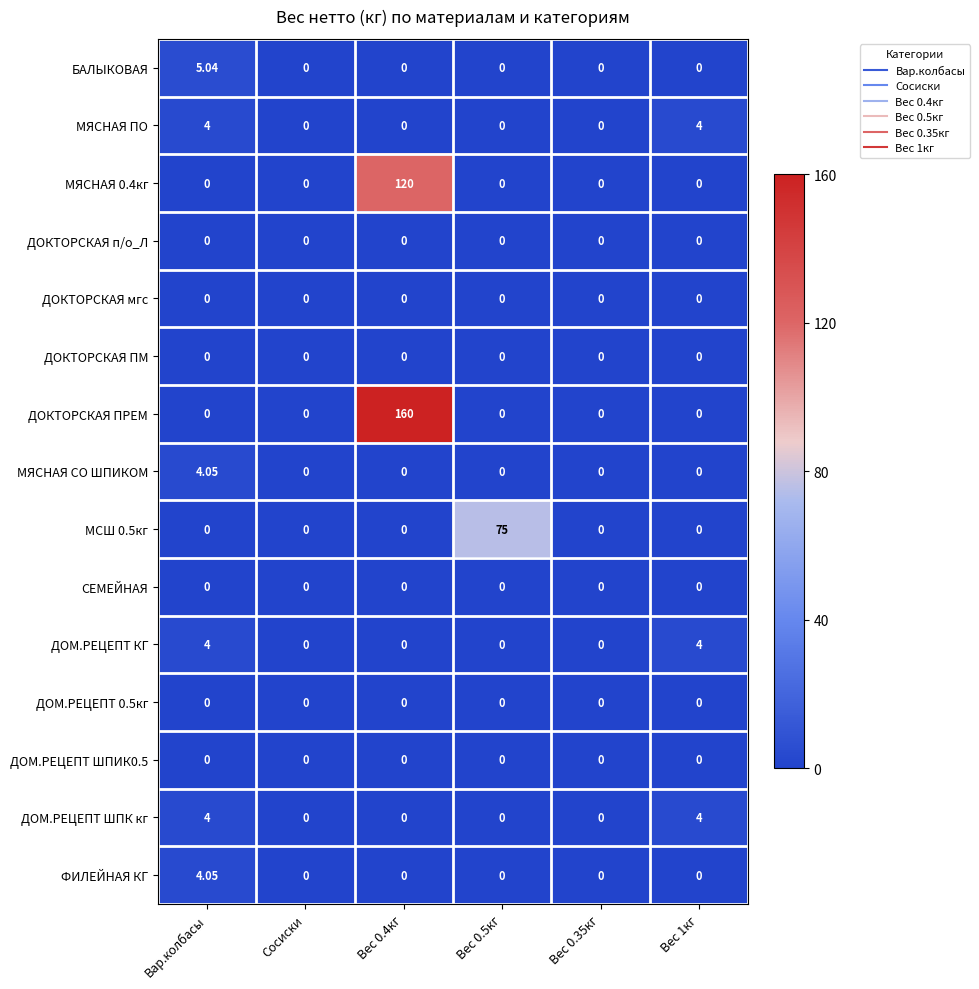

Which series has the largest range (max minus min)?

ДОКТОРСКАЯ ПРЕМ